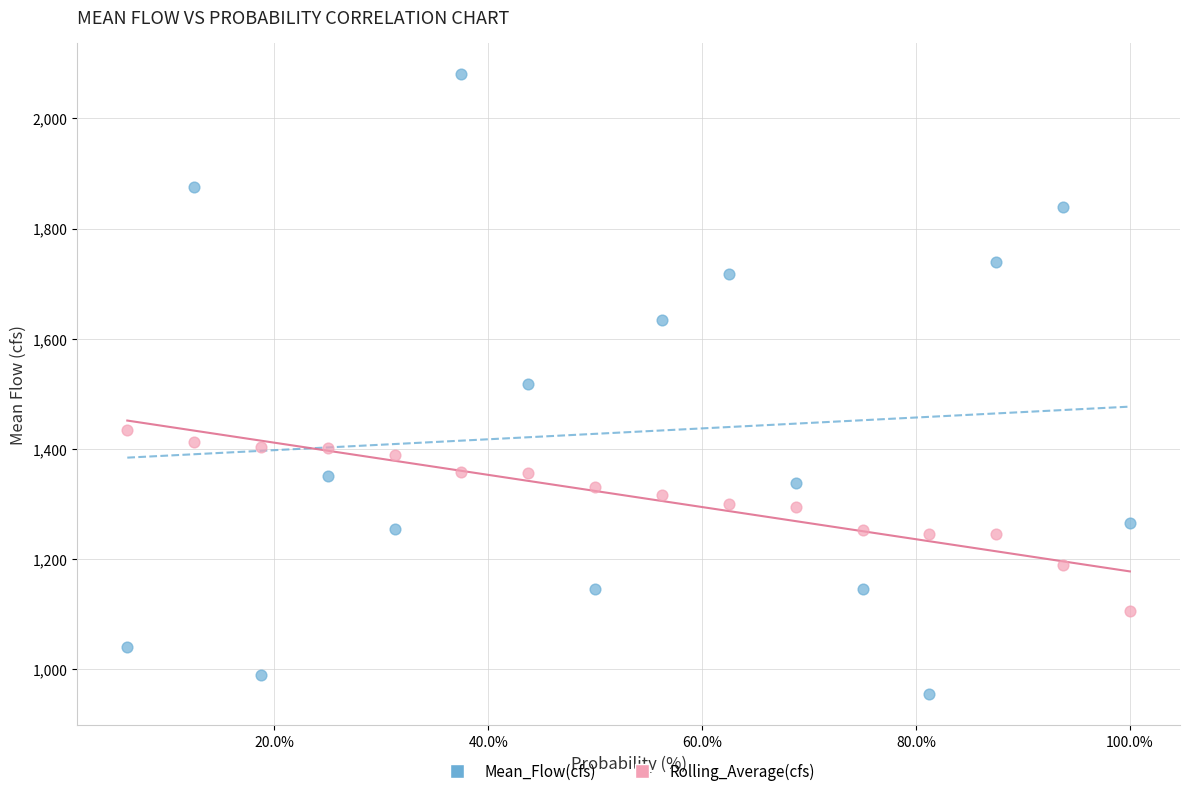

What are all the series names shown in the legend?

Mean_Flow(cfs), Rolling_Average(cfs)